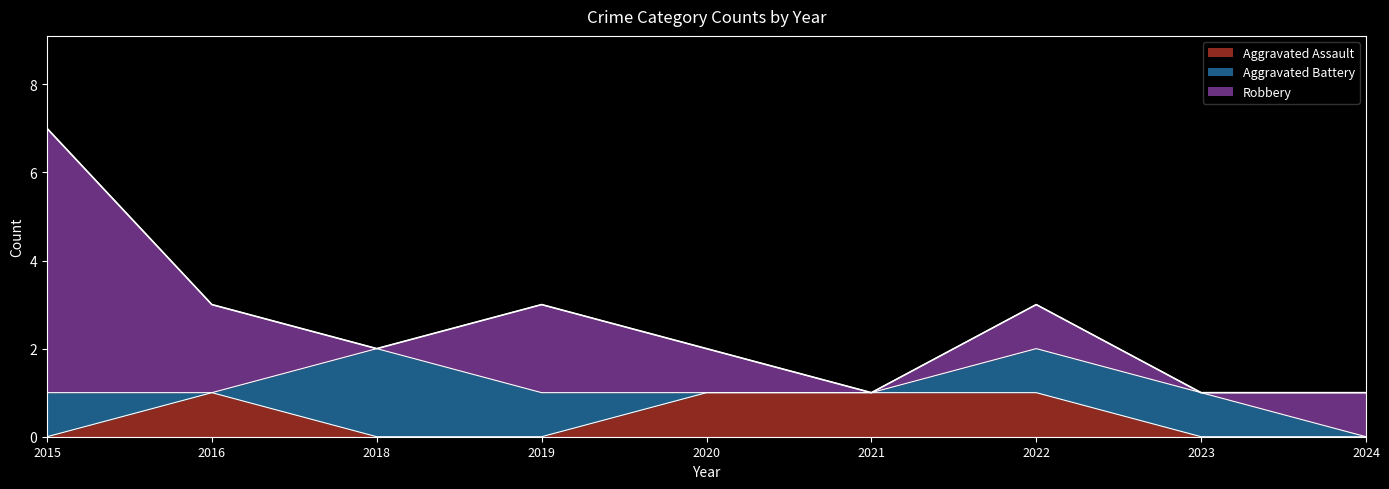

What is the highest value of the Aggravated Assault series?

1